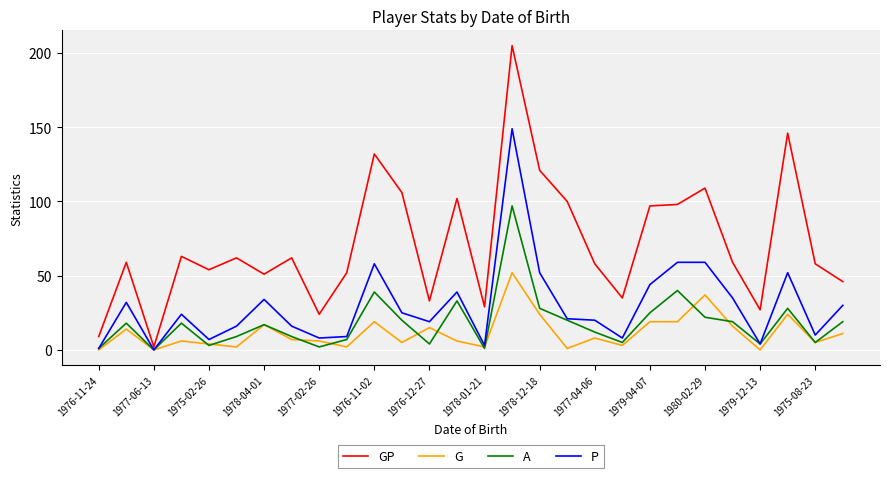

How many lines are shown in the chart?

4